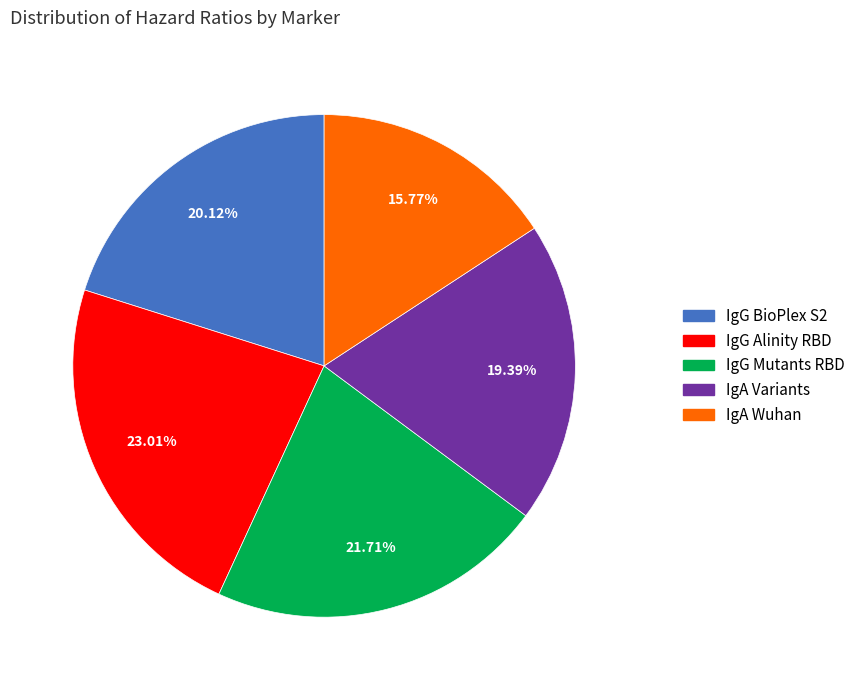

Rank the categories by value from highest to lowest.

IgG Alinity RBD, IgG Mutants RBD, IgG BioPlex S2, IgA Variants, IgA Wuhan